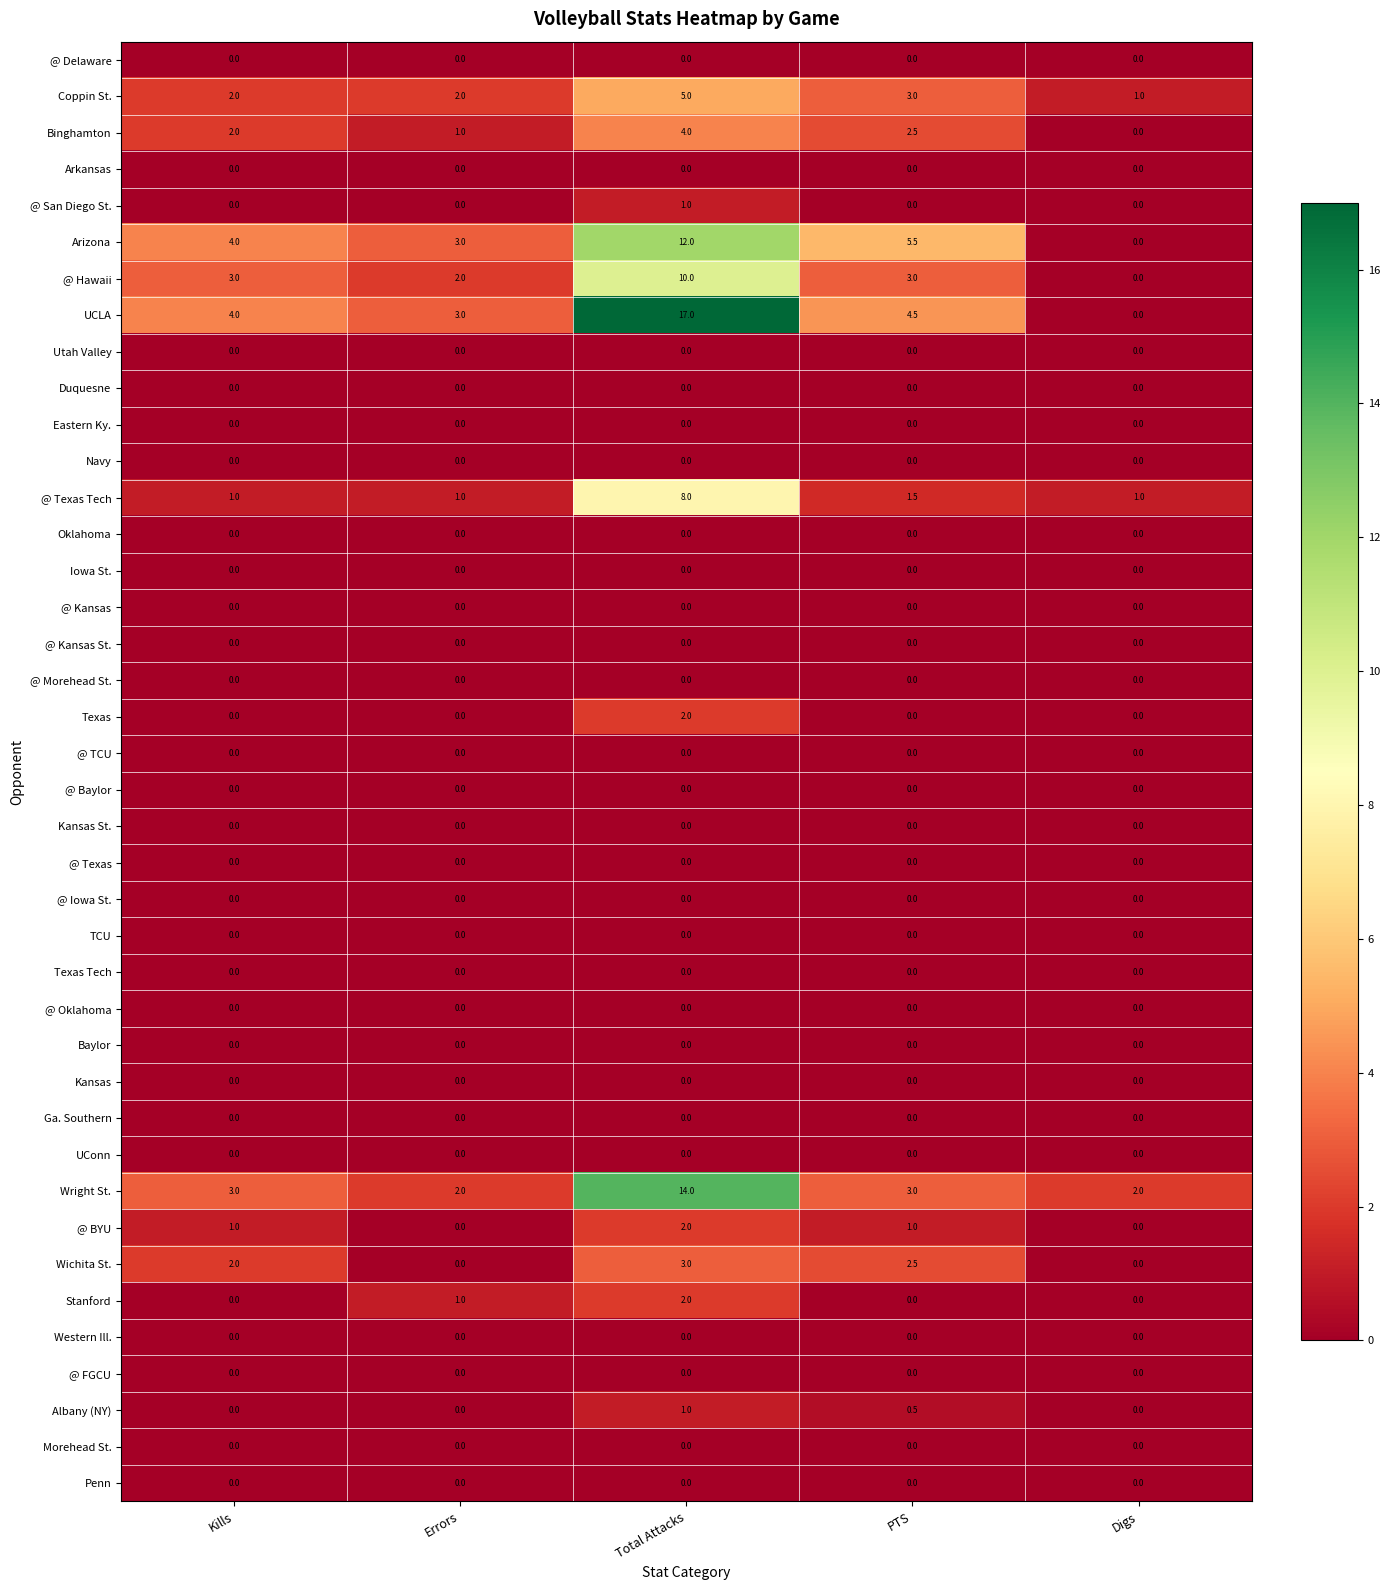

What is the maximum value shown in the chart?

17.0